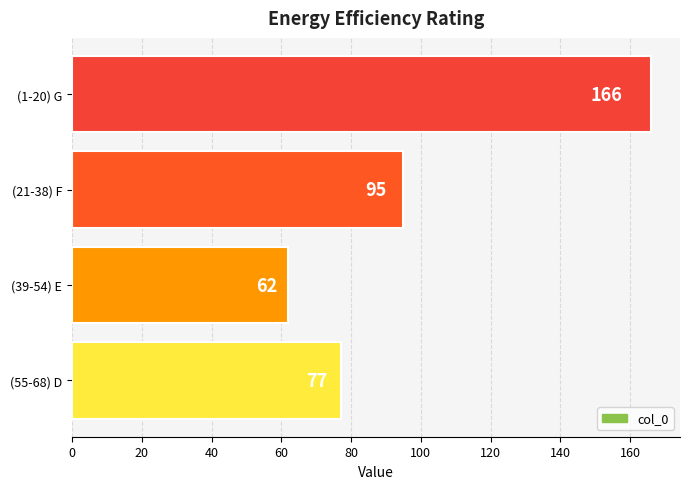

List the labels in order of value, largest first.

(1-20) G, (21-38) F, (55-68) D, (39-54) E